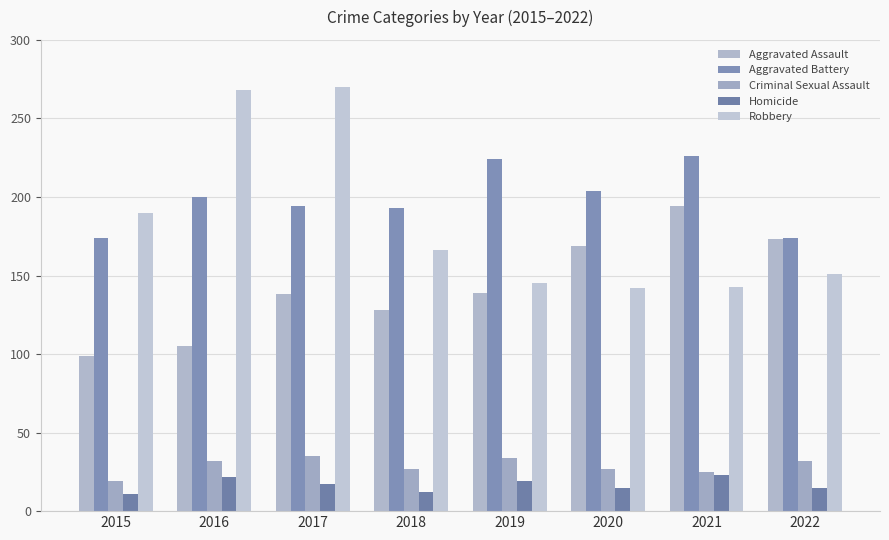

Where is Homicide nearest to the value 17?

2017